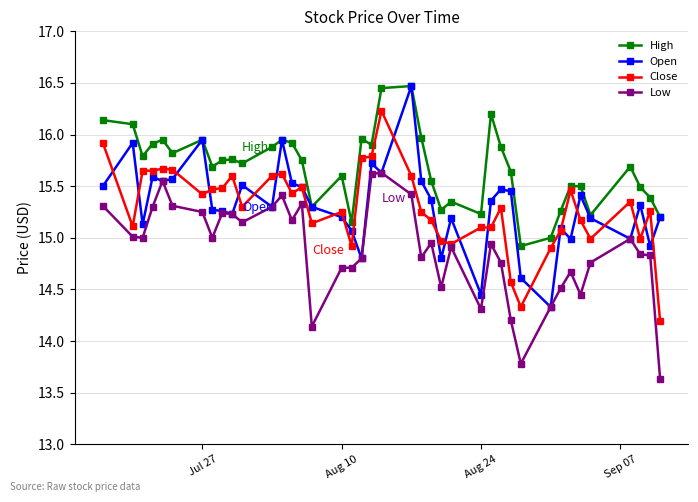

Which series has the largest total across all categories?

High